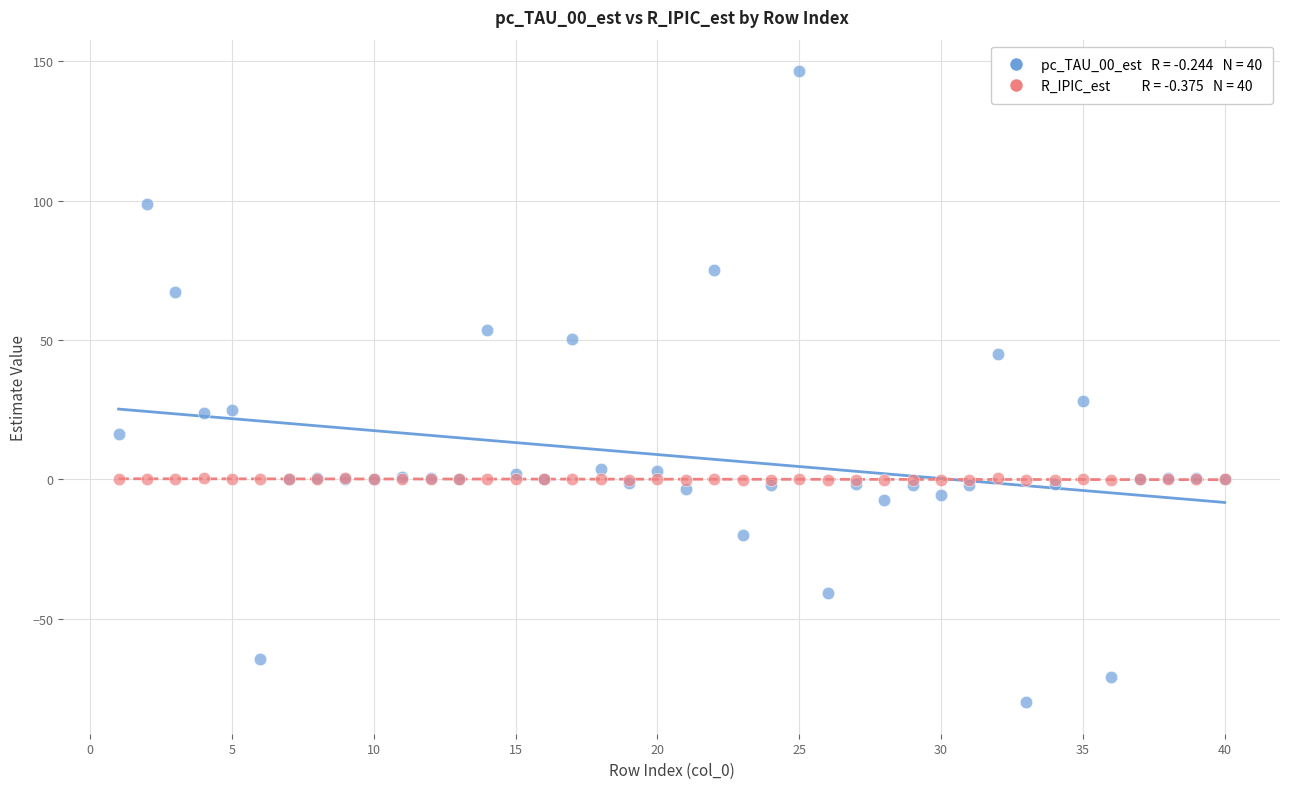

Across all series, what Y value is closest to 33?

28.3